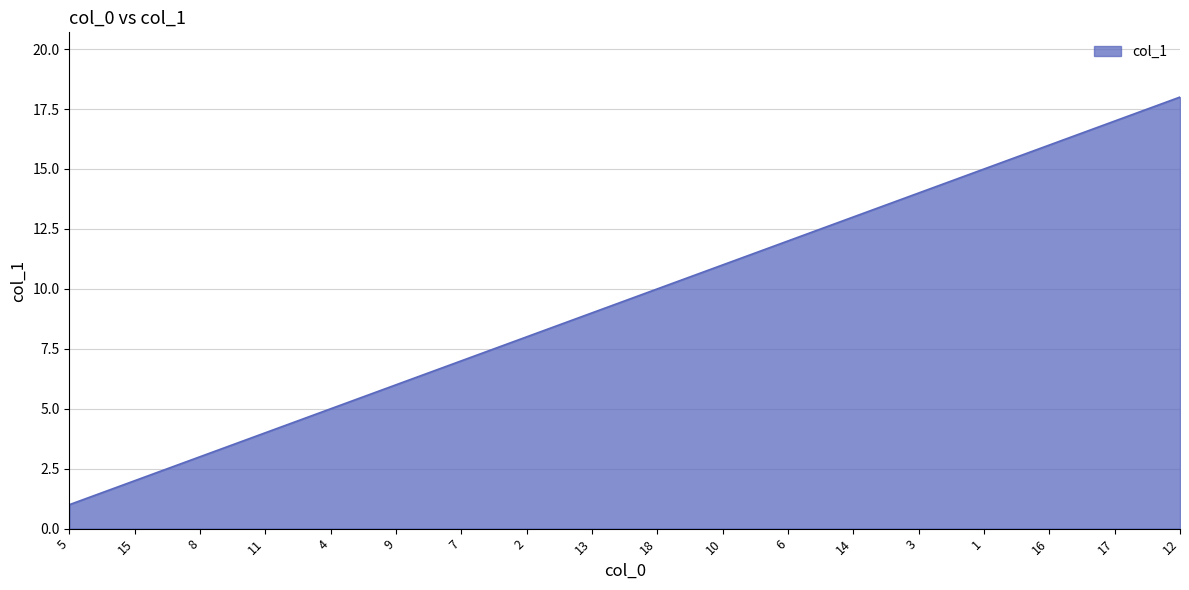

Does the chart display data point markers on the line(s)?

No